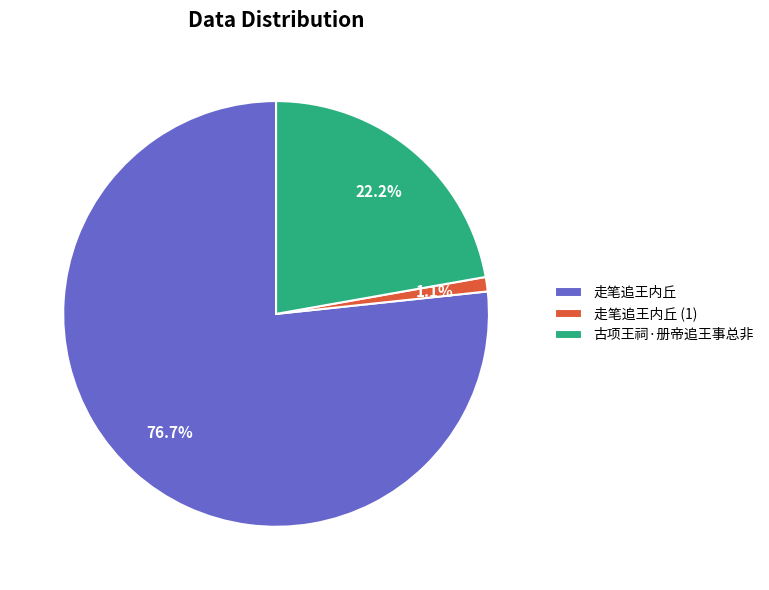

The 走笔追王内丘 slice represents 65% of the pie. True or false?

False